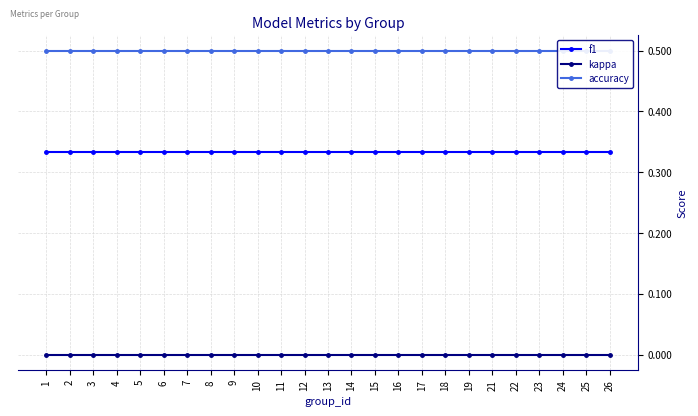

Does the chart have visible grid lines?

Yes